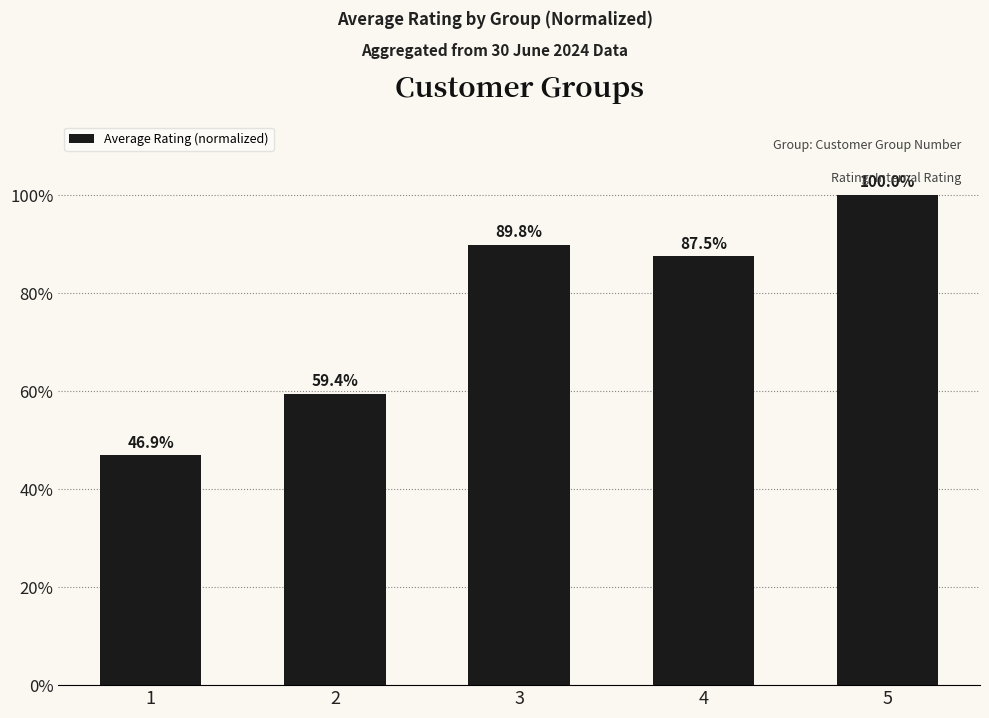

Does the chart contain any negative values?

No